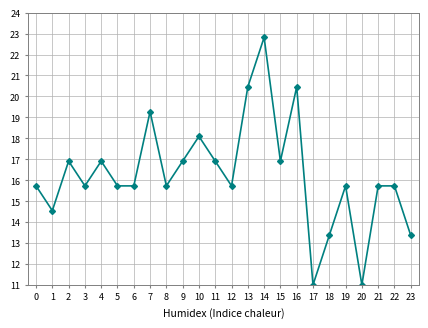

At which category does the data reach its first local valley?

1